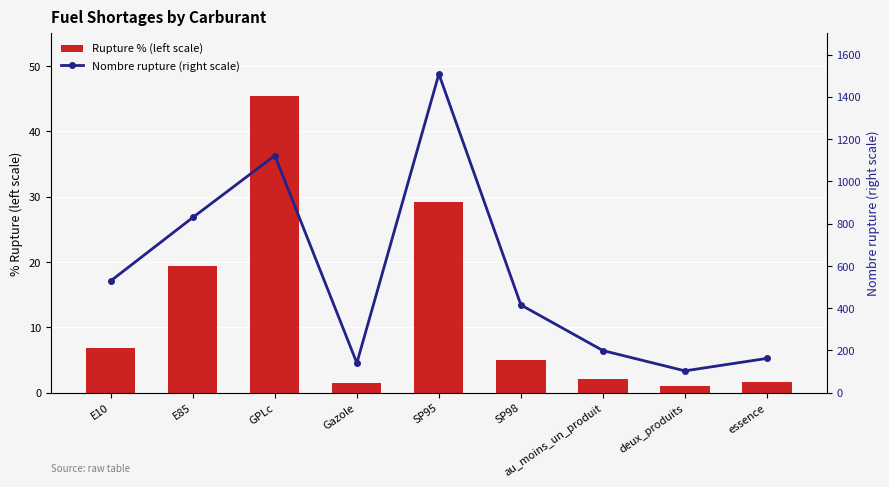

What is the total value across all series at au_moins_un_produit?

201.0